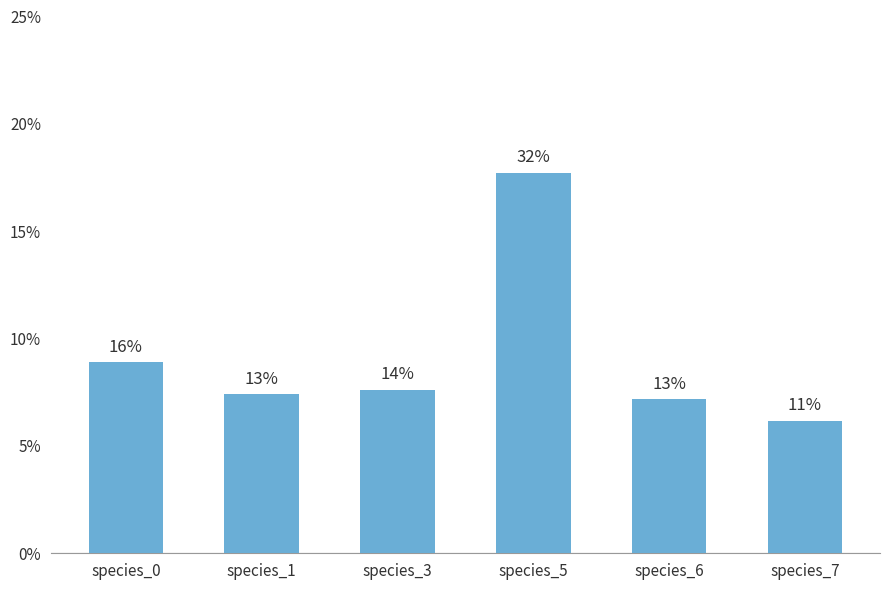

Reading right to left, extract all data points from this chart.

0.1	0.1	0.2	0.1	0.1	0.1